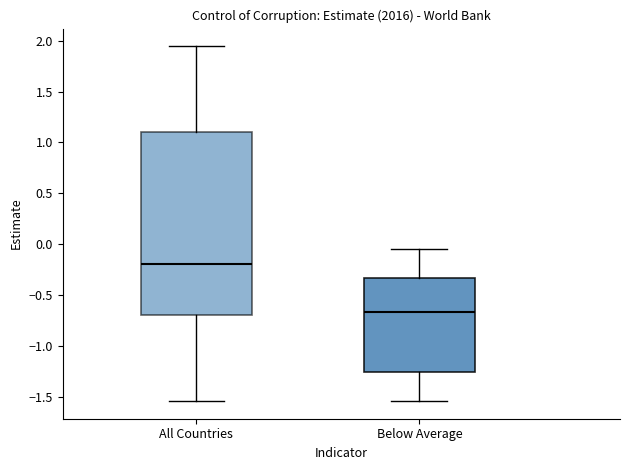

Reading left to right, transcribe this box plot: for each box, give where its median line is, the range the box spans, and where its two whiskers end, as read against the y-axis. The values are not printed on the chart, so give them approximately, as read against the axis.

All Countries: median -0.20, box -0.70 to 1.10, whiskers -1.55 to 1.95
Below Average: median -0.65, box -1.25 to -0.35, whiskers -1.55 to -0.05